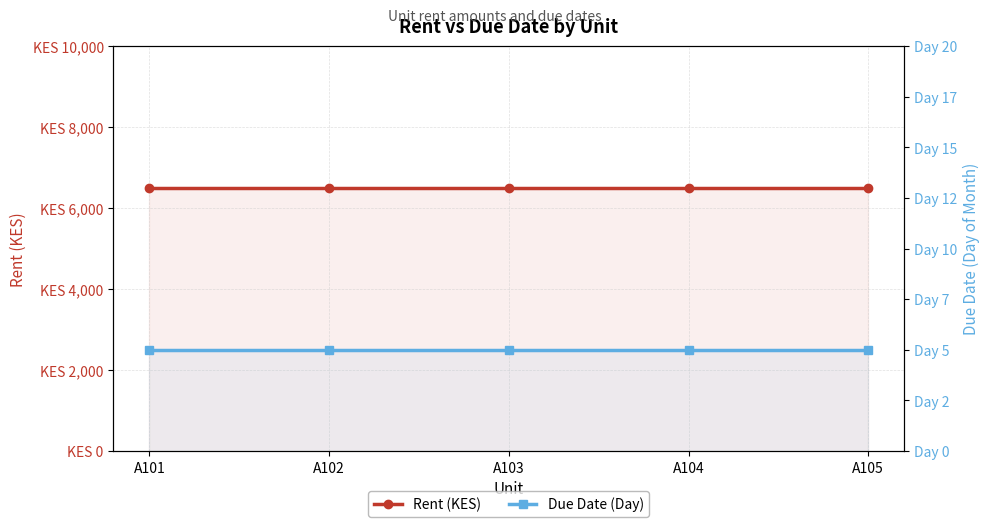

How many data points does each series have?

5